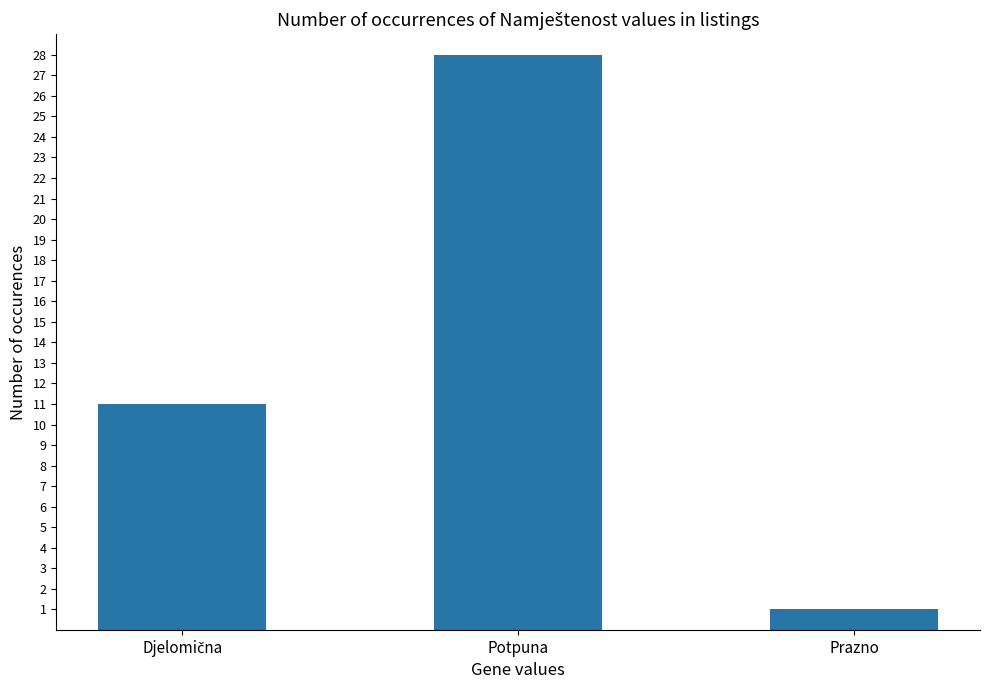

What is the average value?

13